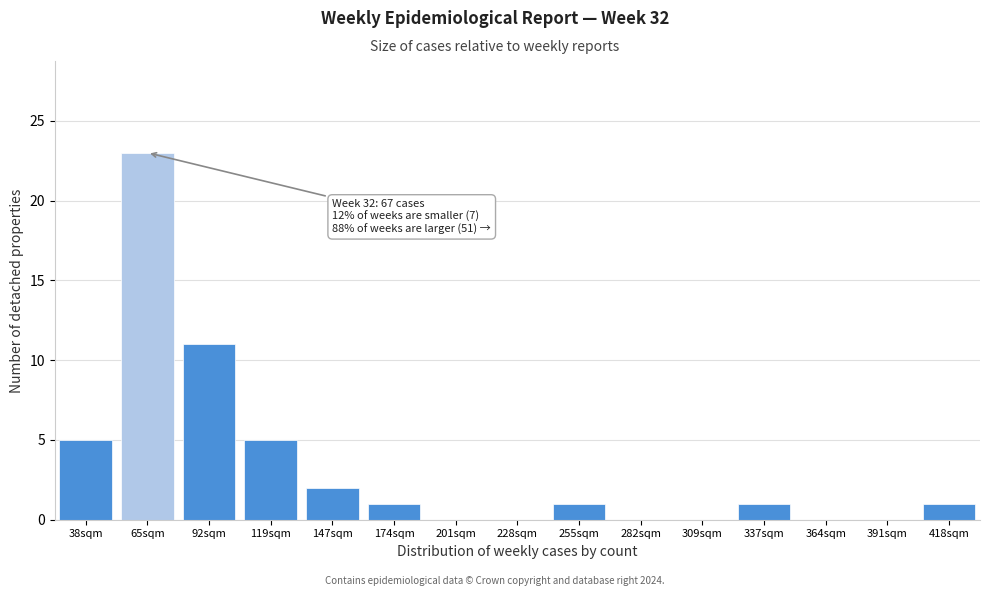

Reading left to right, transcribe all the data shown in this chart.

38sqm=5	65sqm=23	92sqm=11	119sqm=5	147sqm=2	174sqm=1	201sqm=0	228sqm=0	255sqm=1	282sqm=0	309sqm=0	337sqm=1	364sqm=0	391sqm=0	418sqm=1